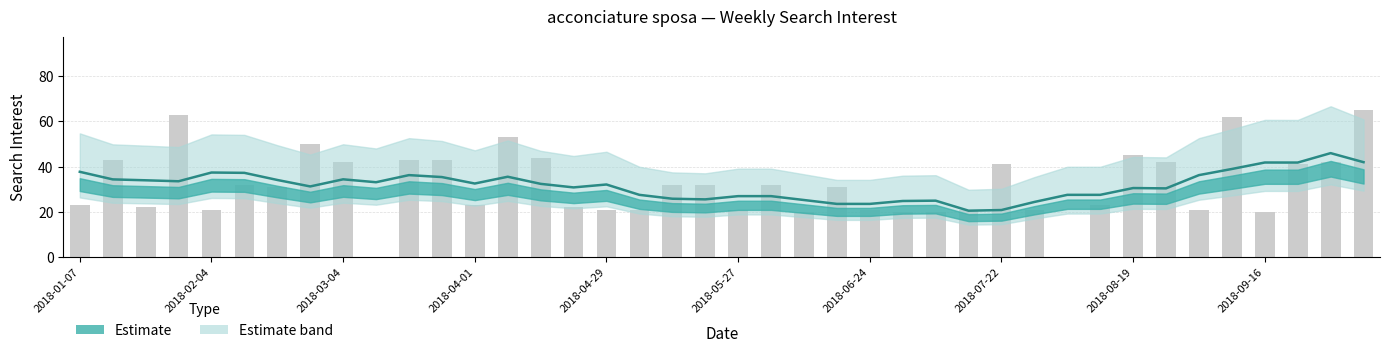

Reading left to right, extract all data points from this chart.

23	43	22	63	21	32	31	50	42	0	43	43	23	53	44	22	21	21	32	32	21	32	20	31	21	20	20	21	41	21	0	23	45	42	21	62	20	41	42	65